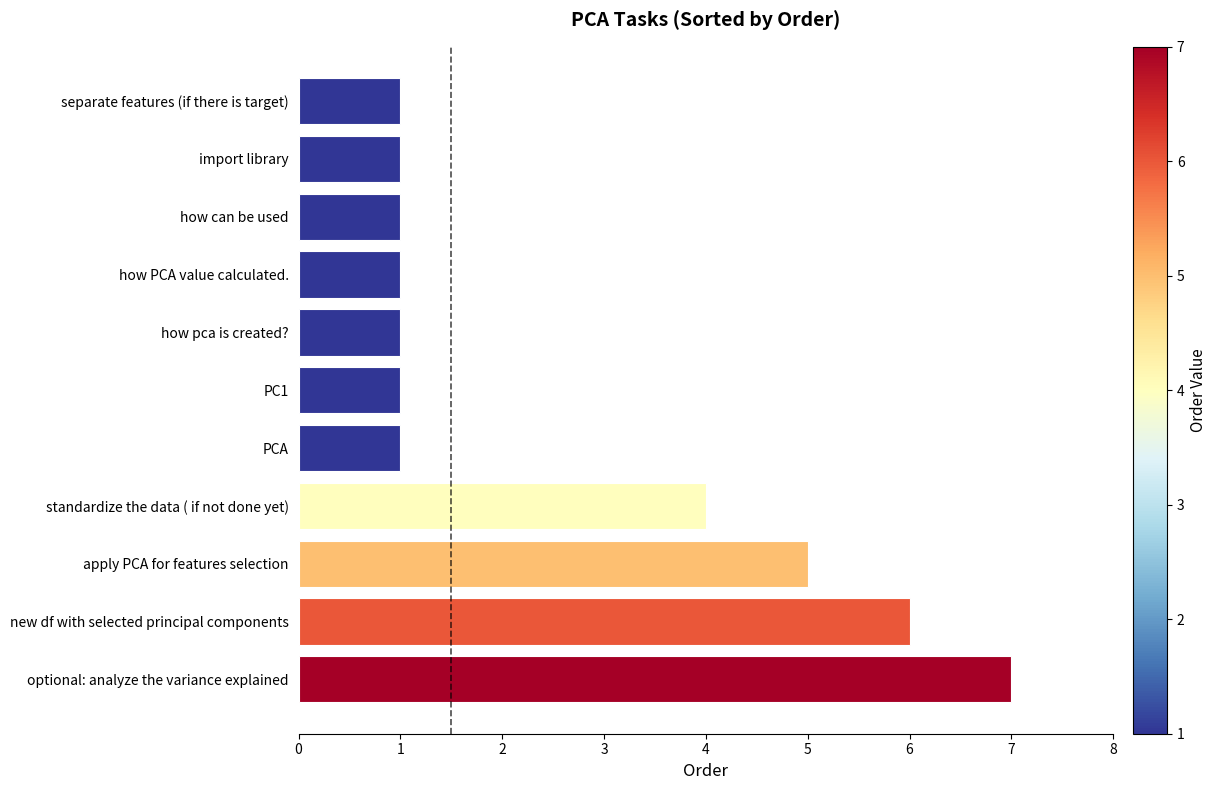

Where is the data nearest to the value 4?

standardize the data ( if not done yet)